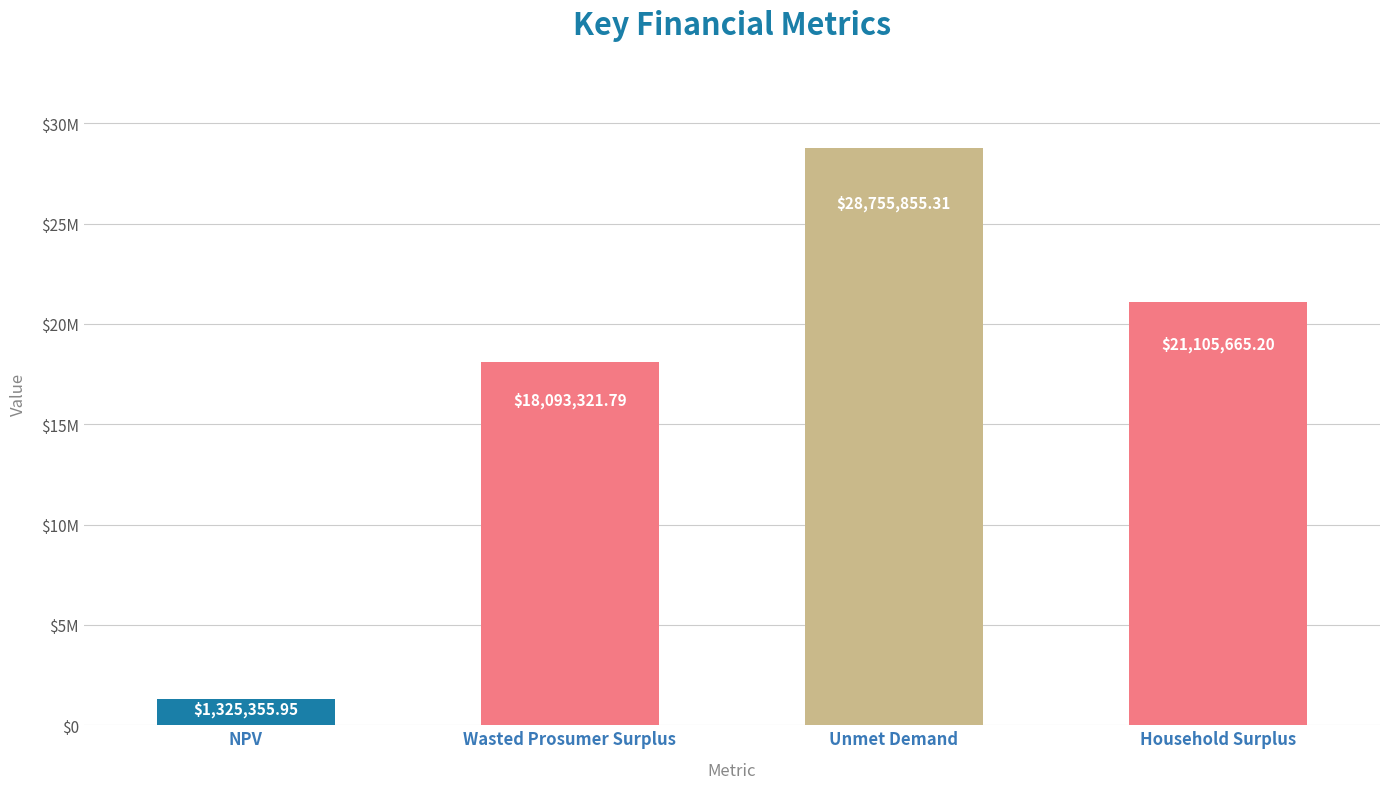

What is the maximum value shown in the chart?

28755855.3